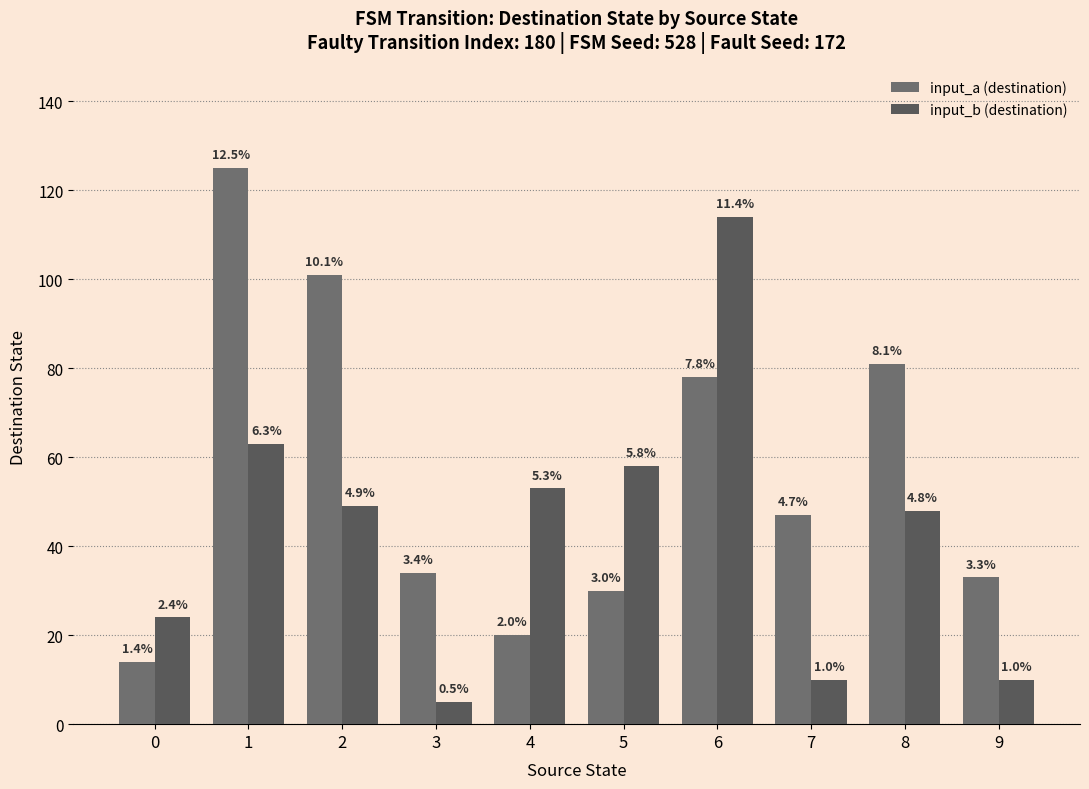

What is the maximum value for input_b (destination)?

114